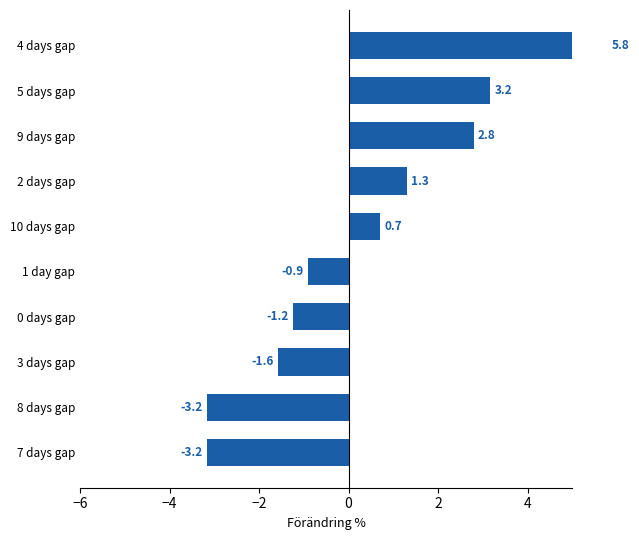

What is the sum of all values?

3.7